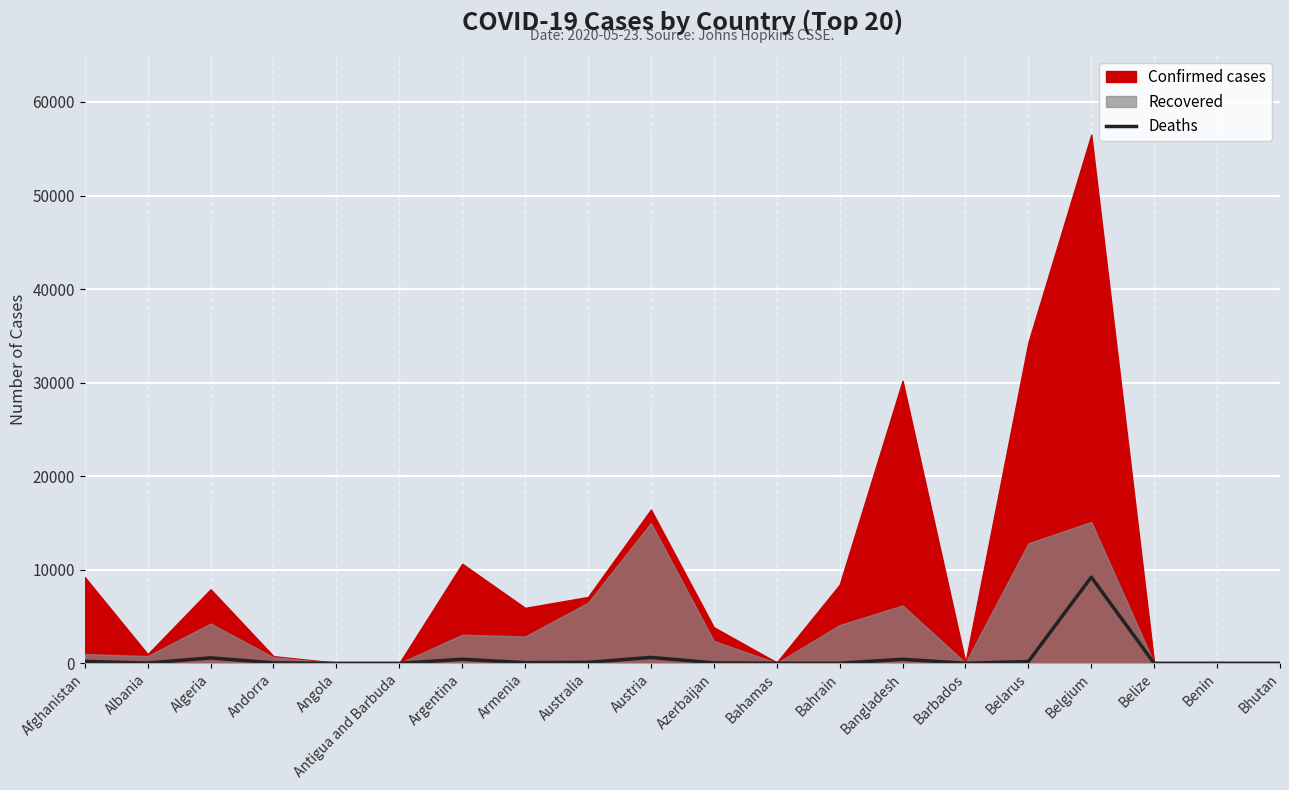

How many data points does each series have?

20